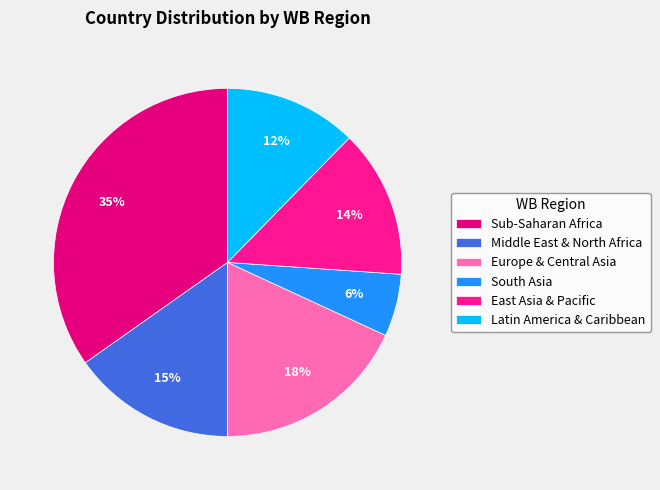

How many segments does this pie chart have?

6